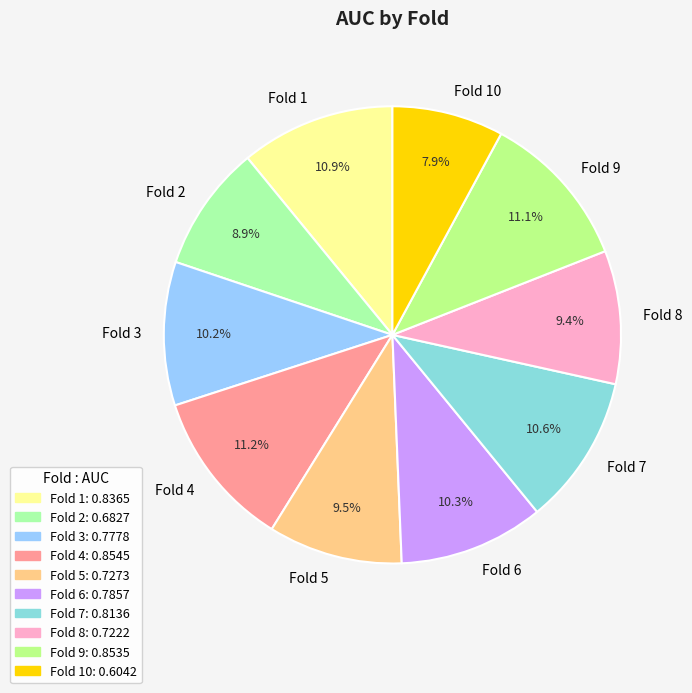

To the nearest percent, what percentage of the pie is Fold 3?

10%